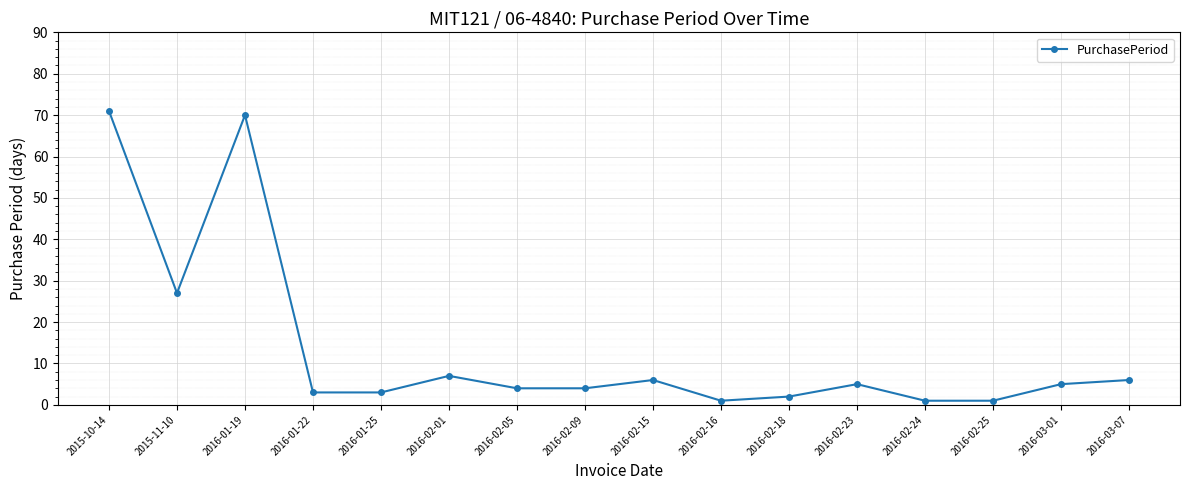

Reading left to right, extract all data points from this chart.

2015-10-14=71	2015-11-10=27	2016-01-19=70	2016-01-22=3	2016-01-25=3	2016-02-01=7	2016-02-05=4	2016-02-09=4	2016-02-15=6	2016-02-16=1	2016-02-18=2	2016-02-23=5	2016-02-24=1	2016-02-25=1	2016-03-01=5	2016-03-07=6